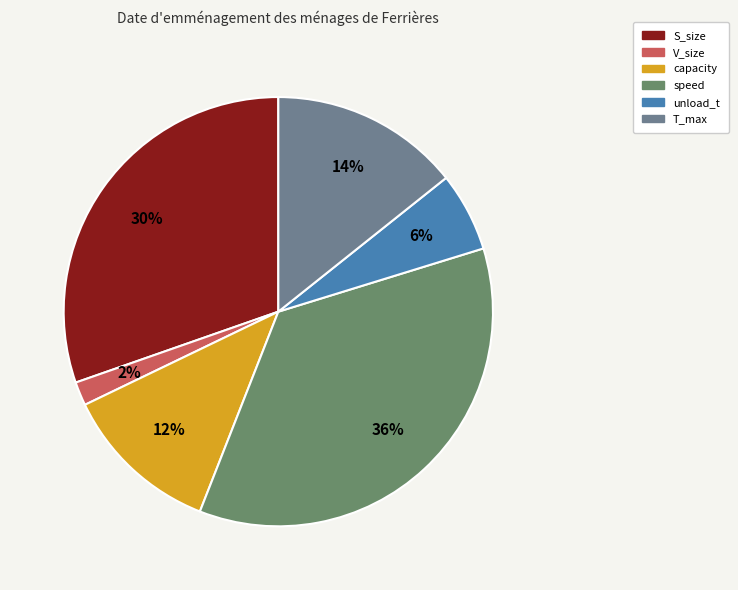

Count the number of slices in the pie.

6